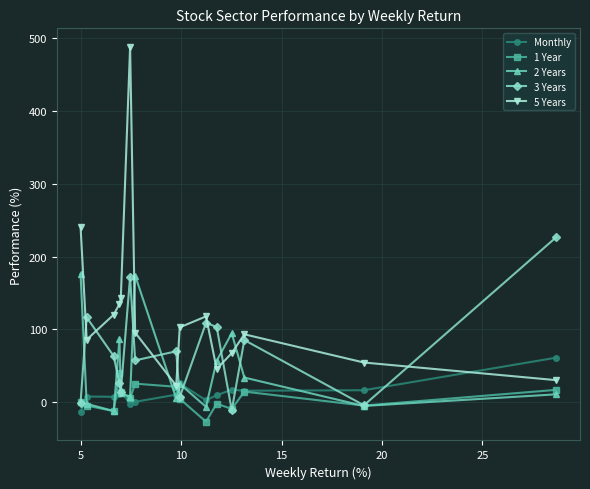

What is the difference between the maximum and second lowest values in the 2 Years series?

182.7